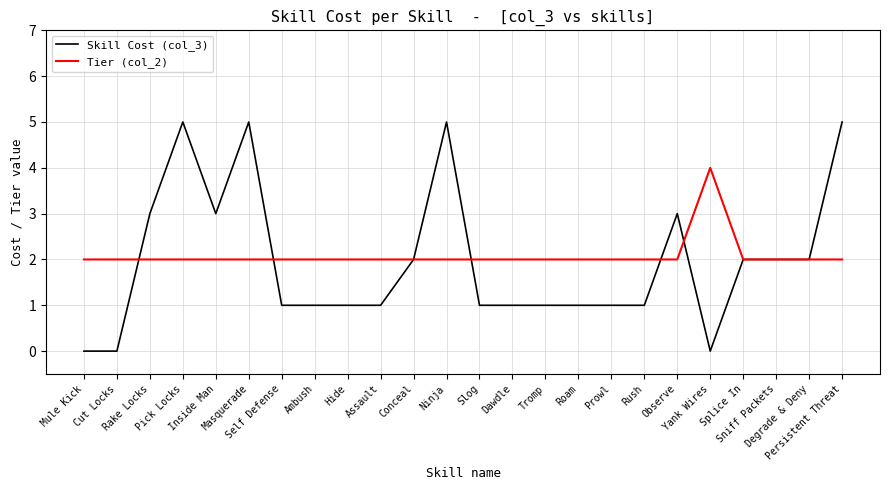

Rank the series by their maximum value, from highest to lowest.

Skill Cost (col_3), Tier (col_2)